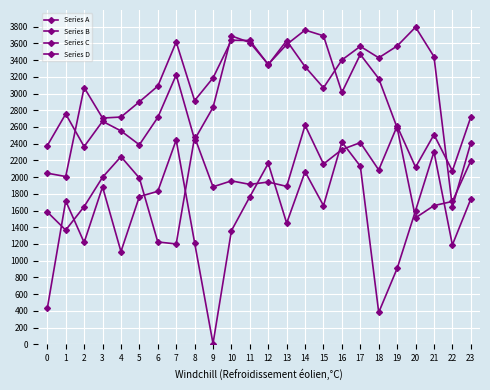

How many data points does each series have?

24